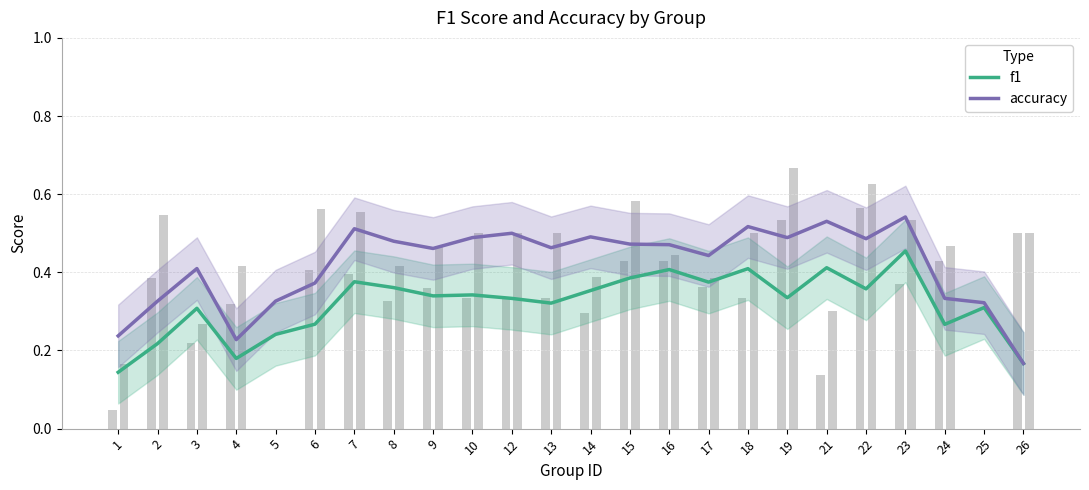

What are all the series names shown in the legend?

f1, accuracy